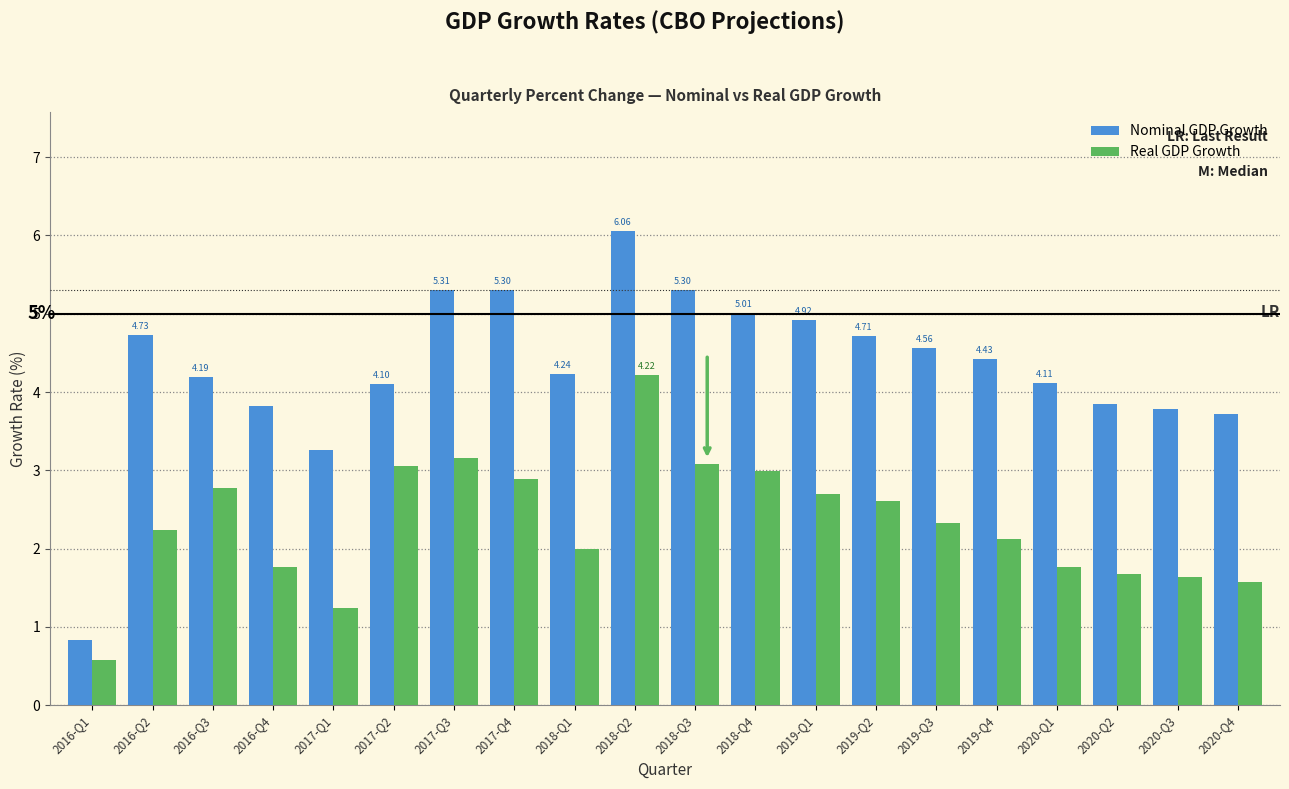

At which category is the sum across all series the highest?

2018-Q2